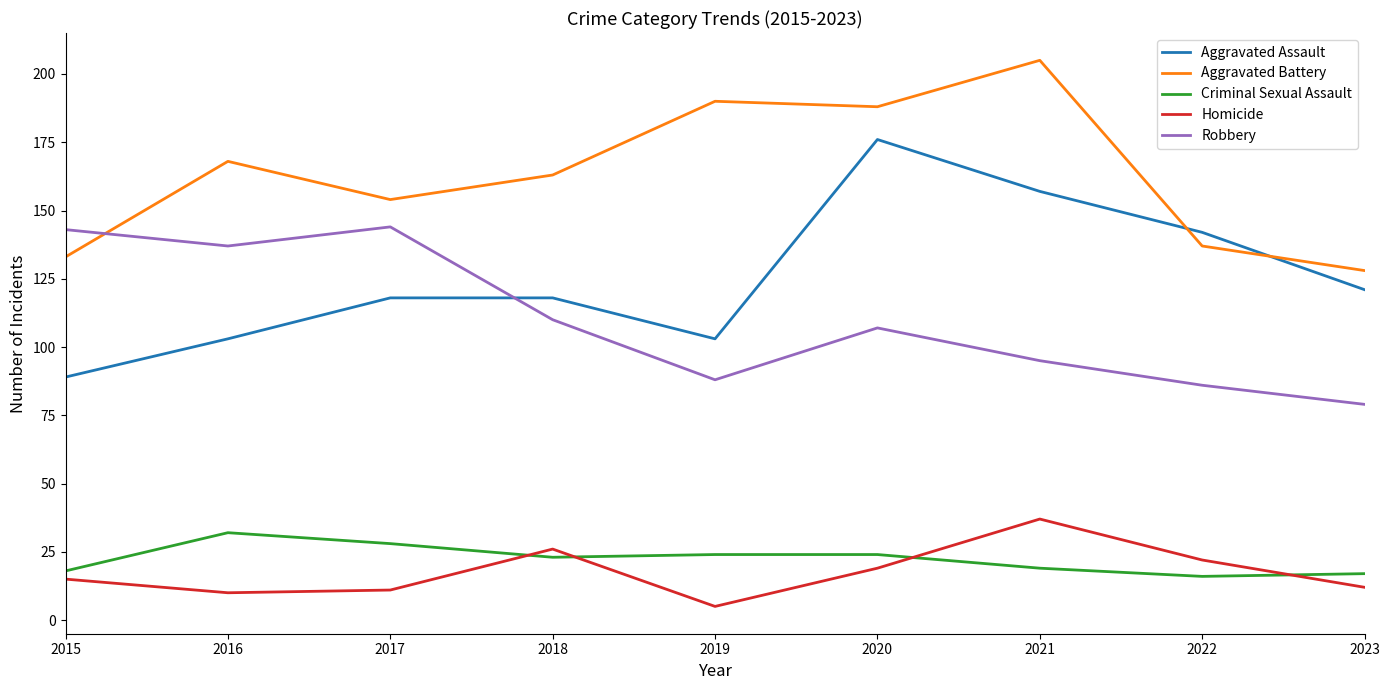

What is the difference between the highest and lowest values at 2020?

169